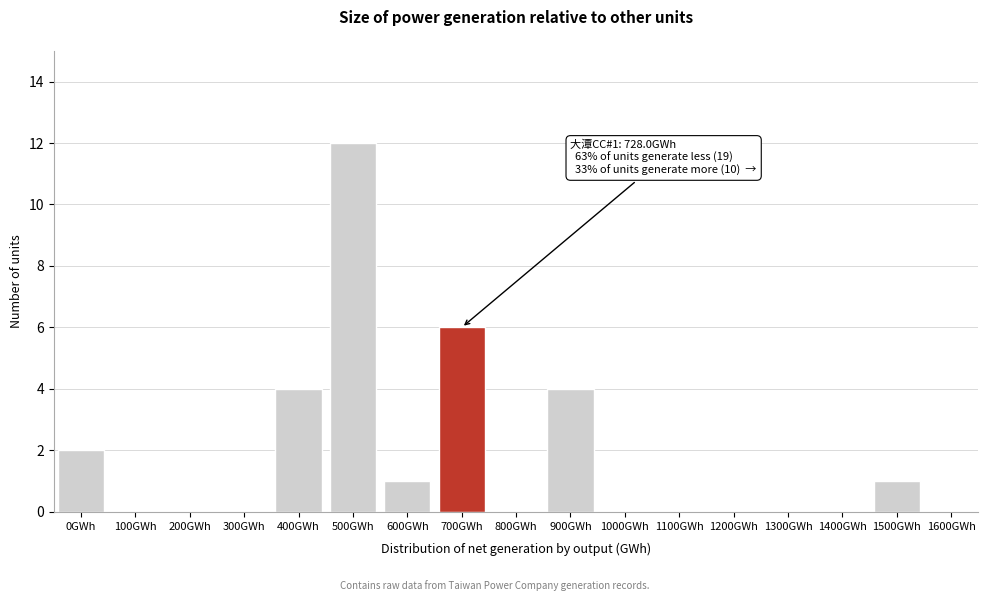

Reading left to right, extract all data points from this chart.

0GWh=2	100GWh=0	200GWh=0	300GWh=0	400GWh=4	500GWh=12	600GWh=1	700GWh=6	800GWh=0	900GWh=4	1000GWh=0	1100GWh=0	1200GWh=0	1300GWh=0	1400GWh=0	1500GWh=1	1600GWh=0